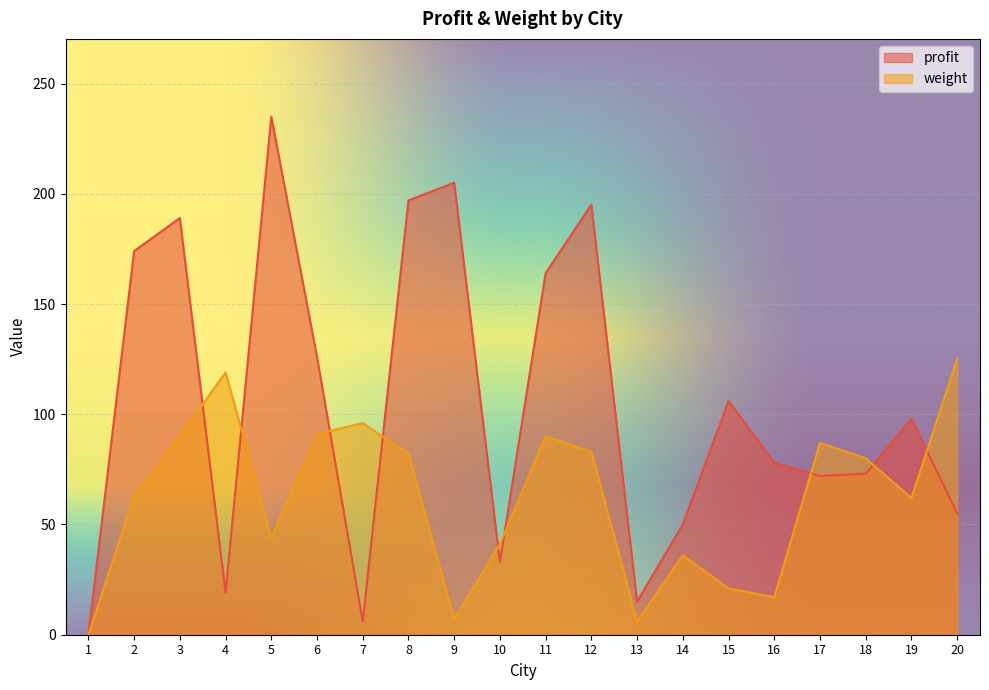

What is the value of the weight point at the 5th from the left?

44